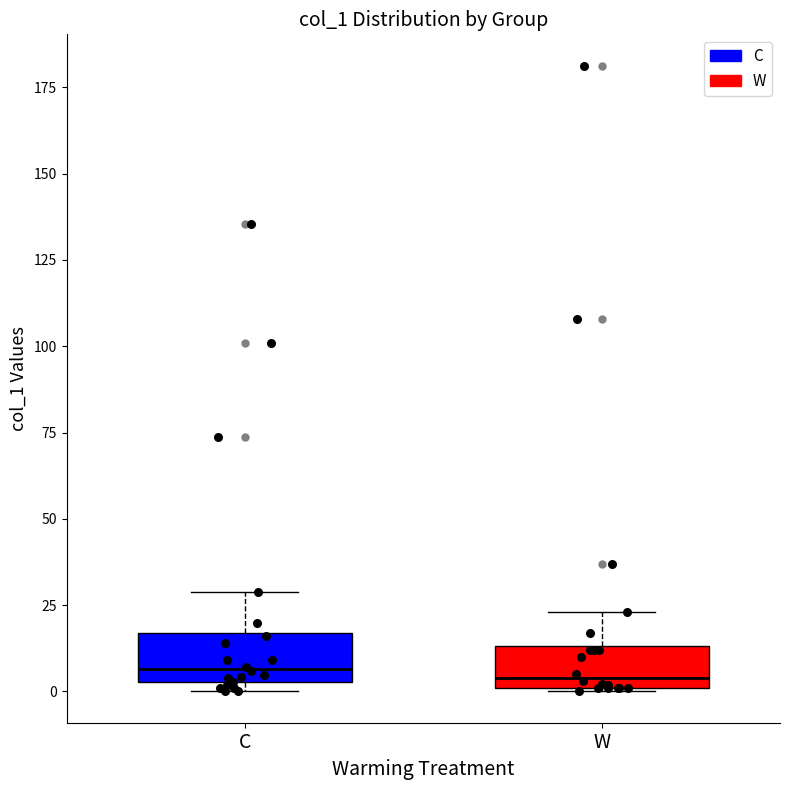

Reading left to right, transcribe this box plot: for each box, give where its median line is, the range the box spans, and where its two whiskers end, as read against the y-axis. The values are not printed on the chart, so give them approximately, as read against the axis.

C: median 5 (just above the box's lower edge), box 5 to 15, whiskers 0 to 30
W: median 5, box 0 to 15, whiskers 0 to 25